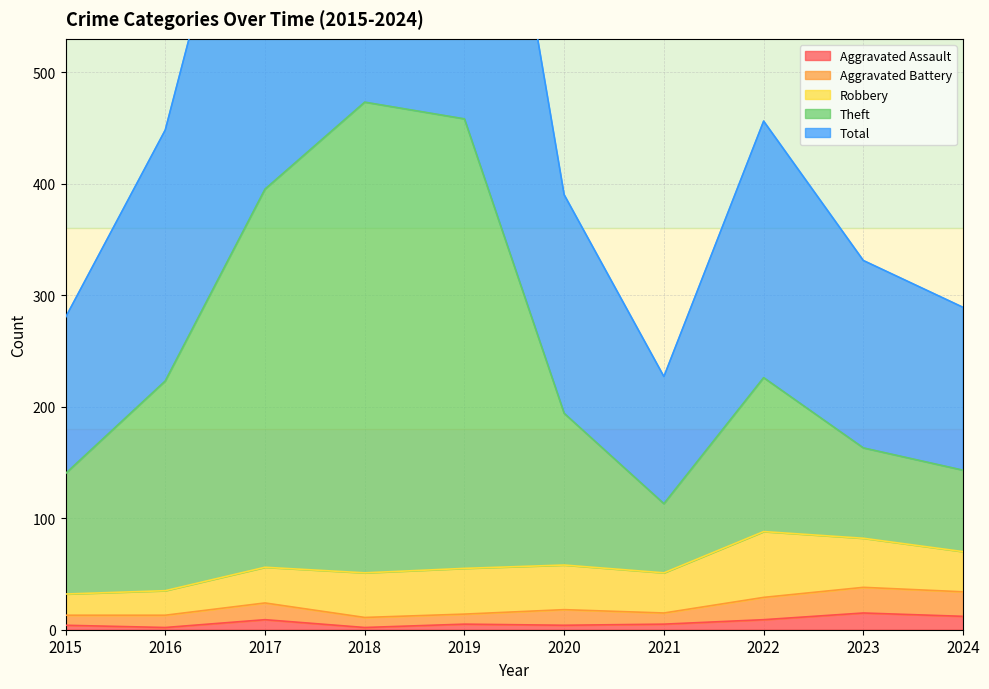

True or false: Aggravated Battery and Aggravated Assault intersect in this chart.

False